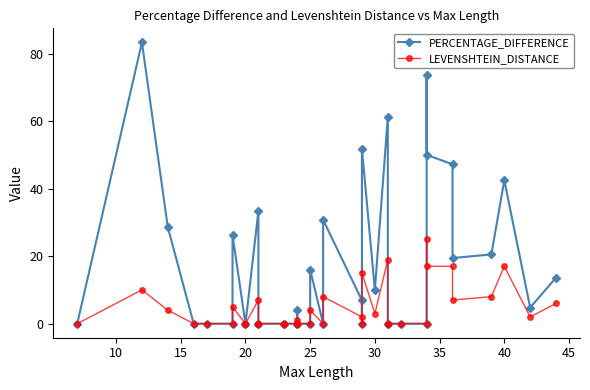

Is it true that PERCENTAGE_DIFFERENCE equals 6.6 at 36?

False